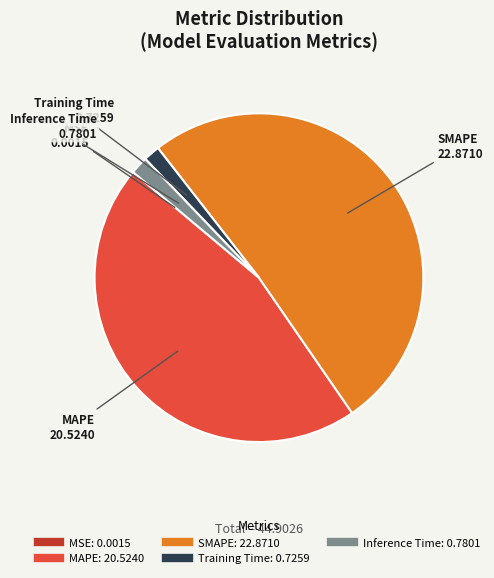

True or false: MAPE accounts for 60% of the total.

False